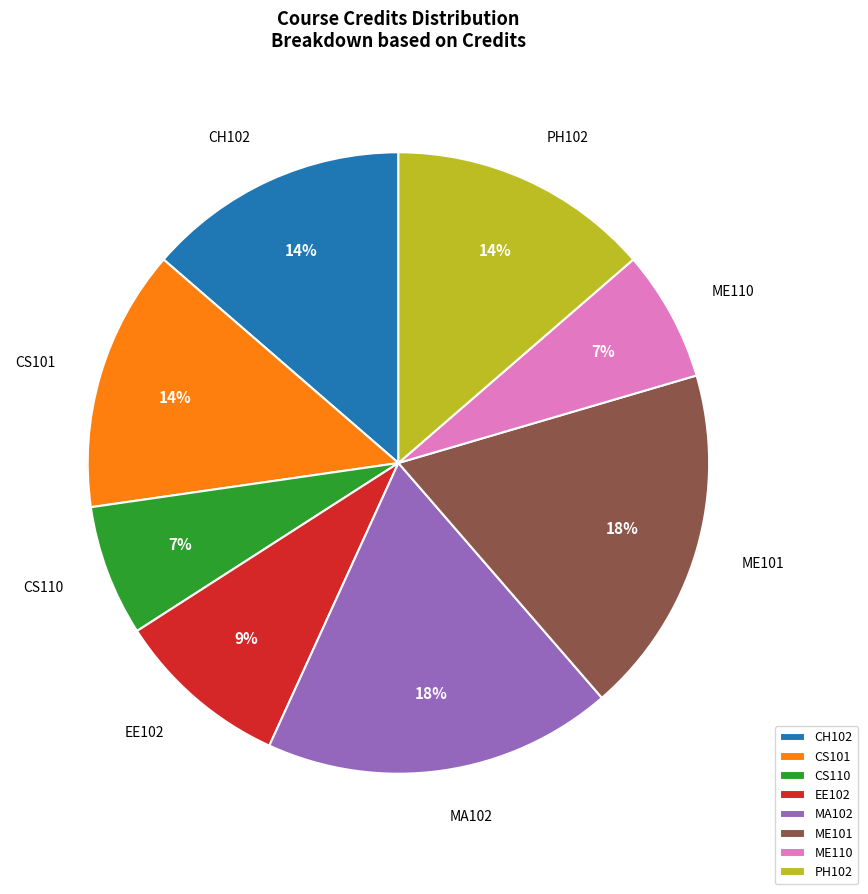

Which has a higher value, ME101 or CS101?

ME101